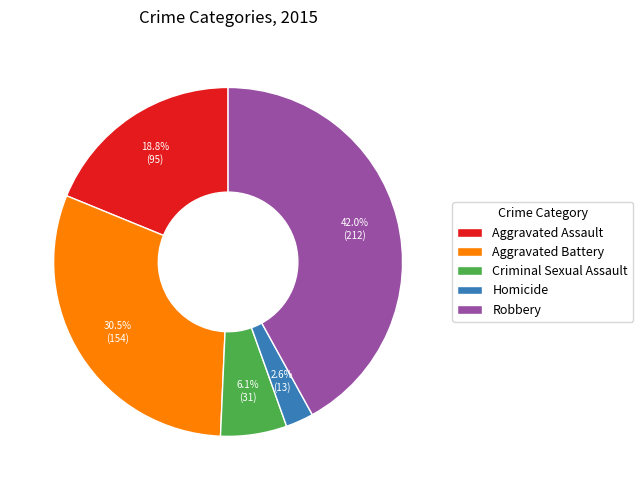

Between Aggravated Assault and Aggravated Battery, which is larger?

Aggravated Battery